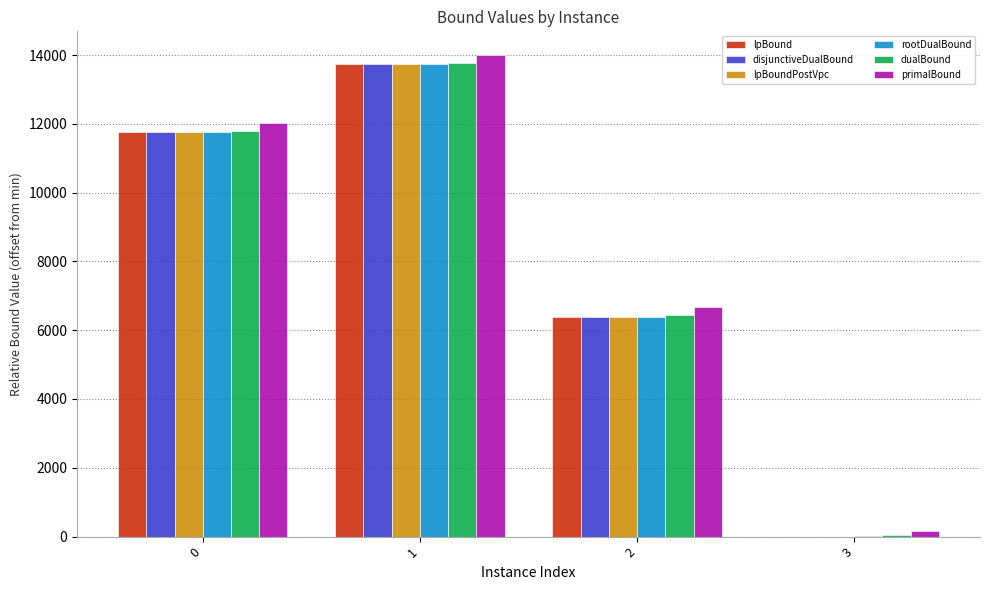

Is it true that lpBoundPostVpc equals 2687.8 at 0?

False